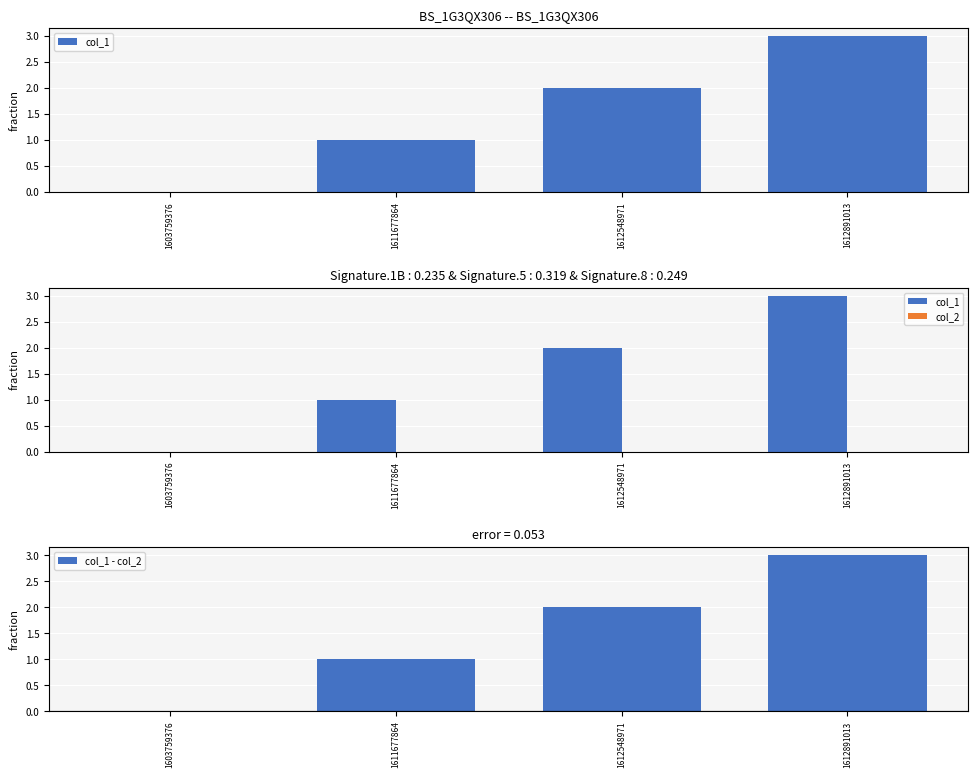

How many data points does each series have?

4